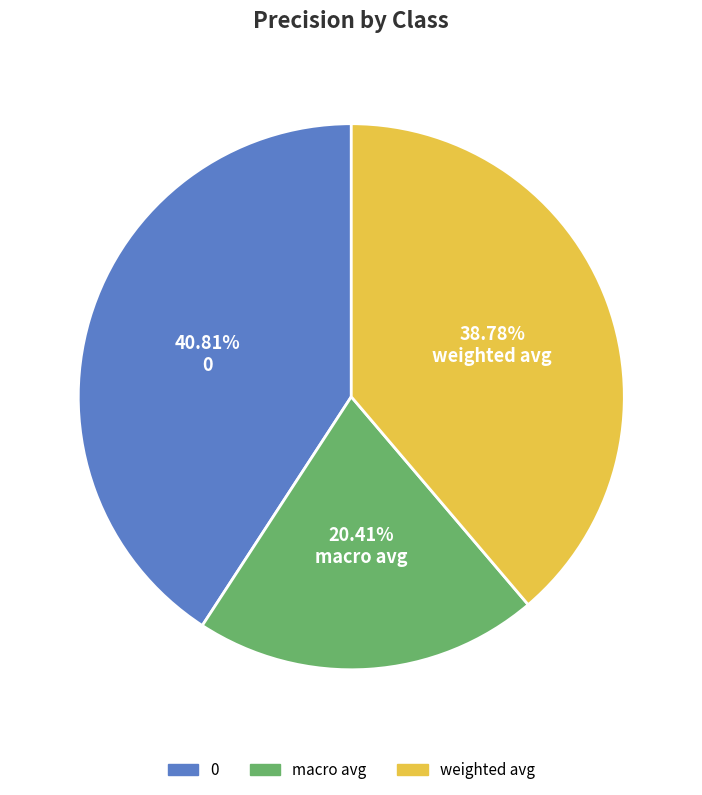

What is the smallest slice in the pie chart?

macro avg